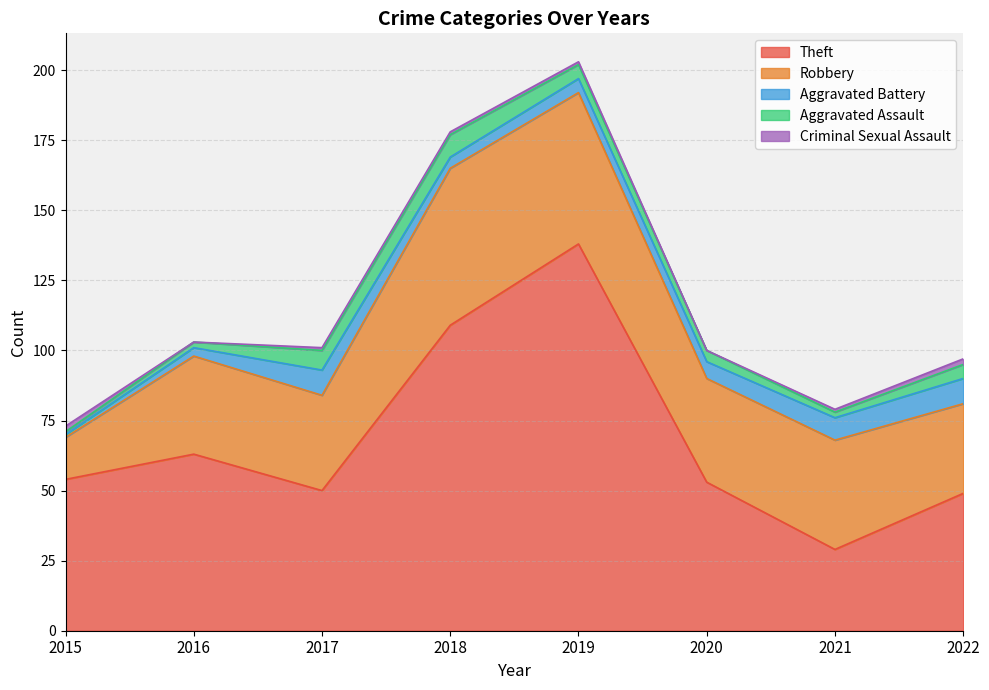

Is the value of Robbery at 2018 greater than the value of Theft at 2020?

Yes